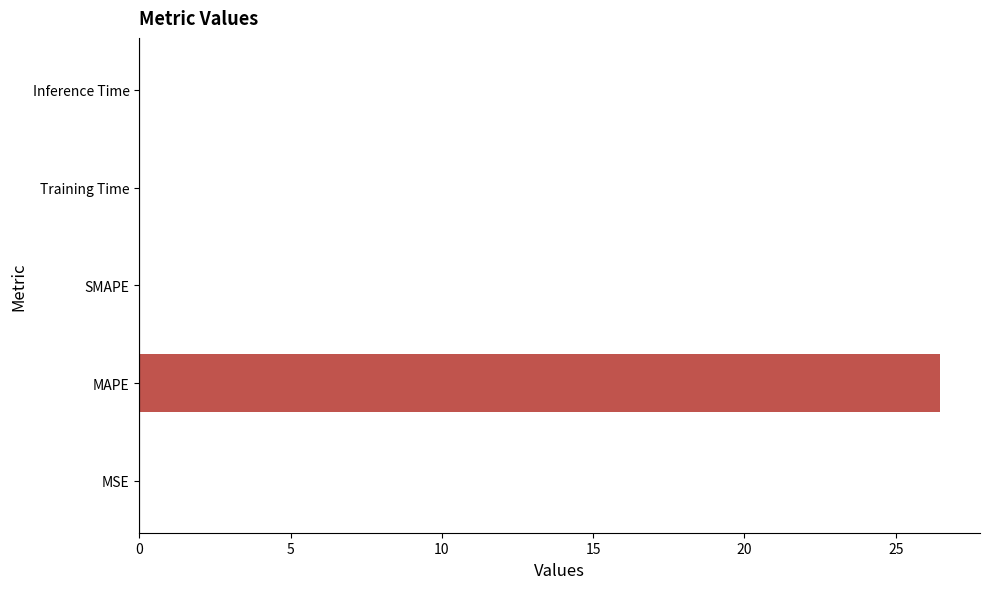

At which category does the chart reach its peak across all series?

MAPE